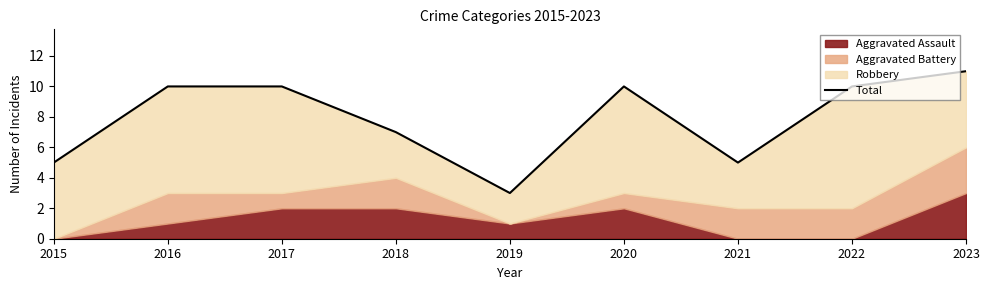

Does the chart display data point markers on the line(s)?

No